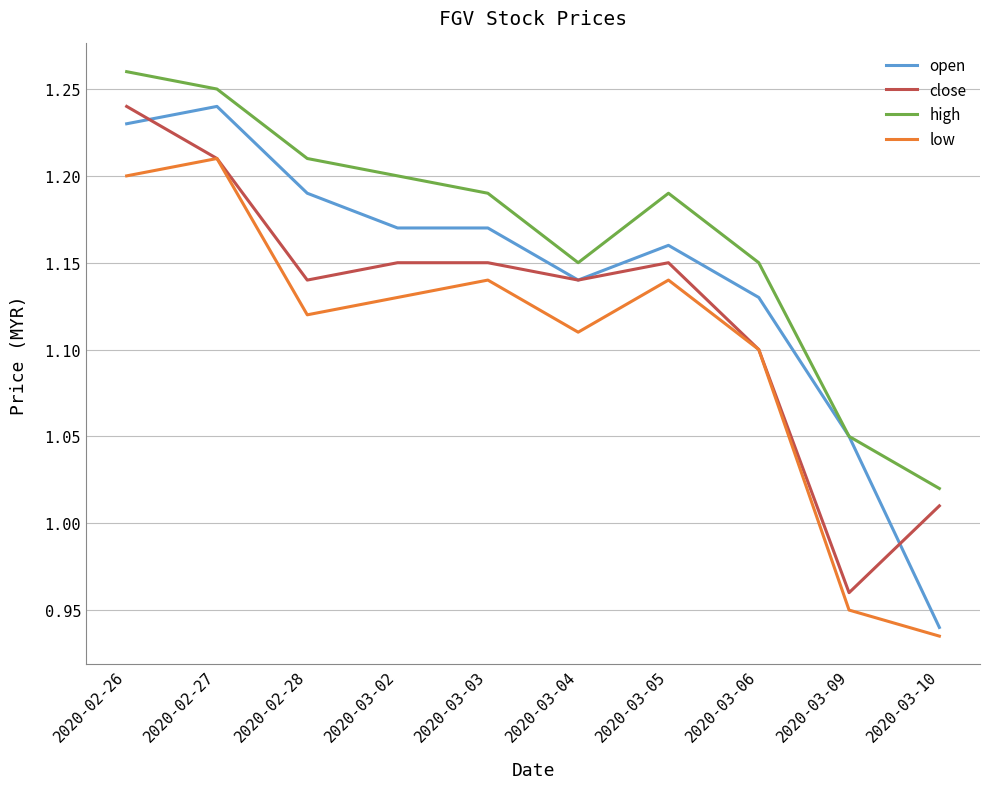

Where is the first local minimum for close?

2020-02-28